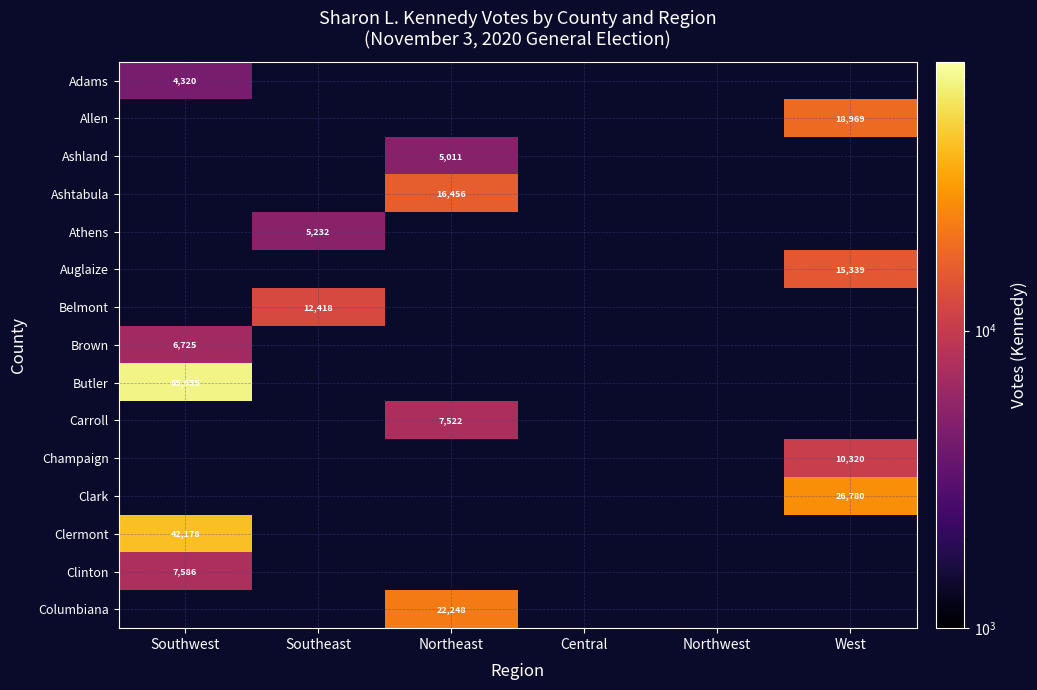

The Auglaize series shows 4242 at West. True or false?

False